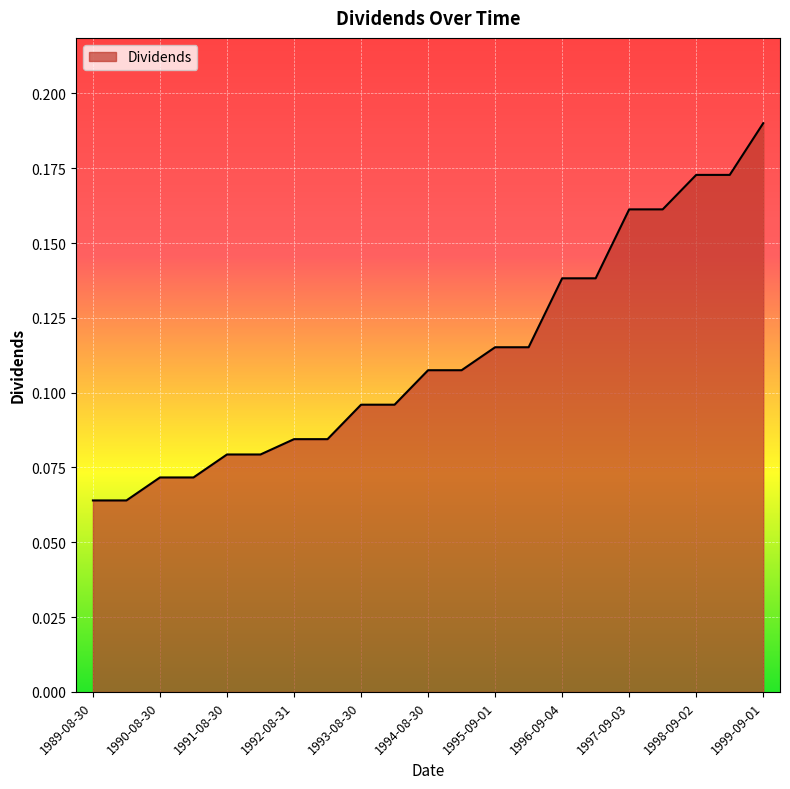

Does the chart have visible grid lines?

Yes